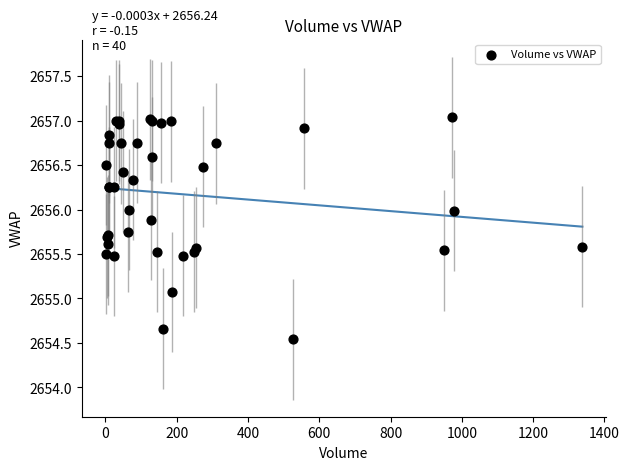

What Y value in the scatter plot is closest to 2655?

2655.1